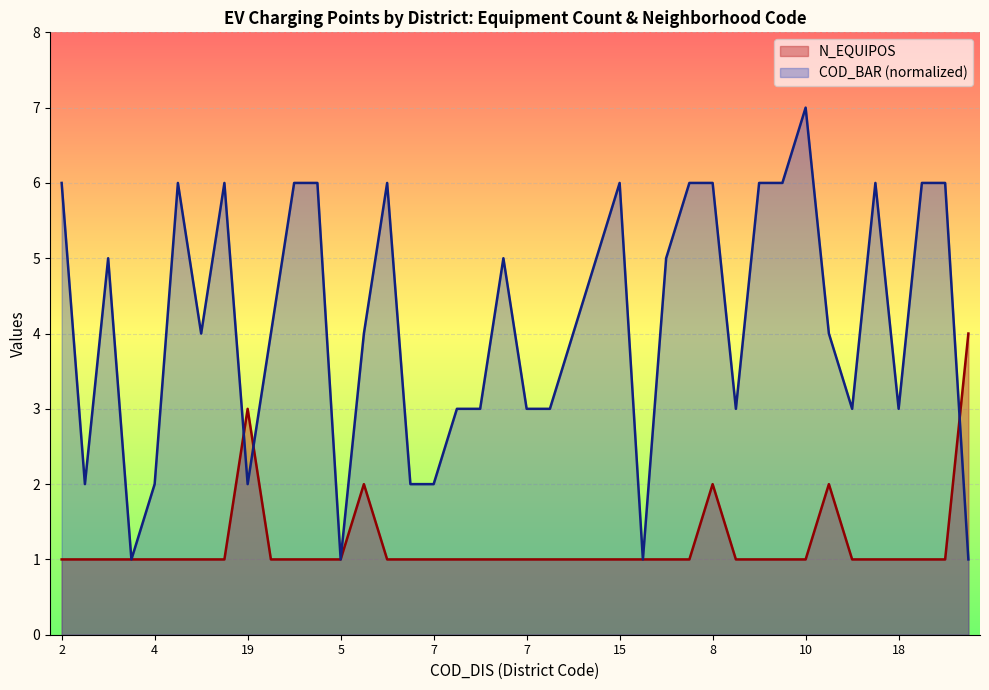

What is the greatest value displayed?

7